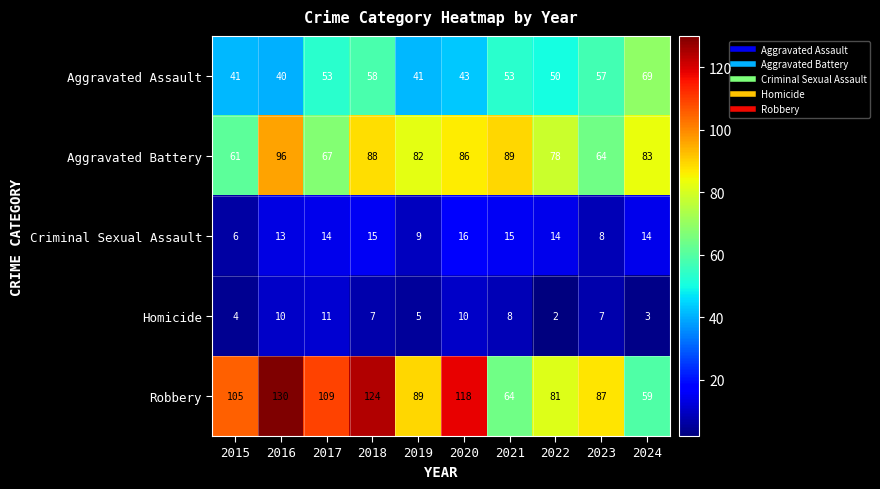

What is the total value across all series at 2015?

217